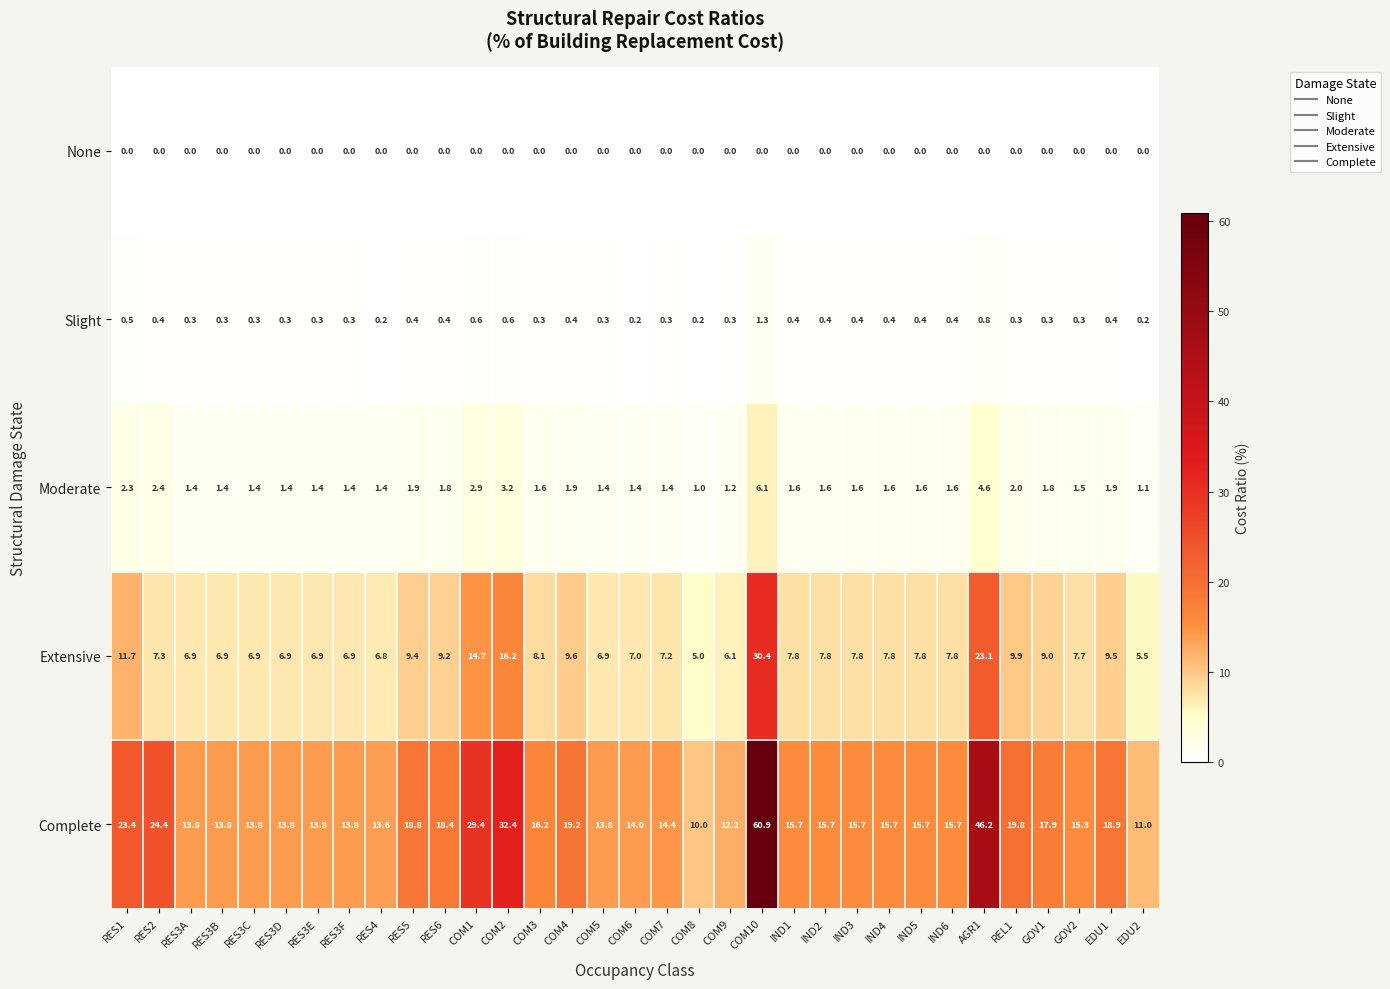

At which label does Moderate reach its peak?

COM10